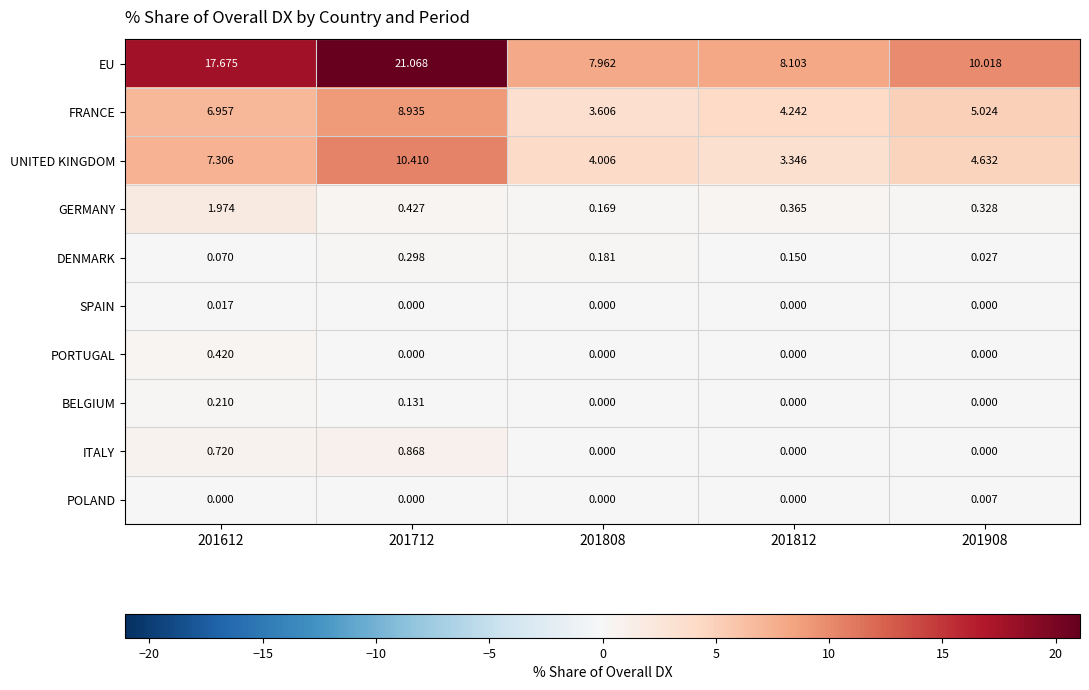

Rank the series by their maximum value, from highest to lowest.

EU, UNITED KINGDOM, FRANCE, GERMANY, ITALY, PORTUGAL, DENMARK, BELGIUM, SPAIN, POLAND